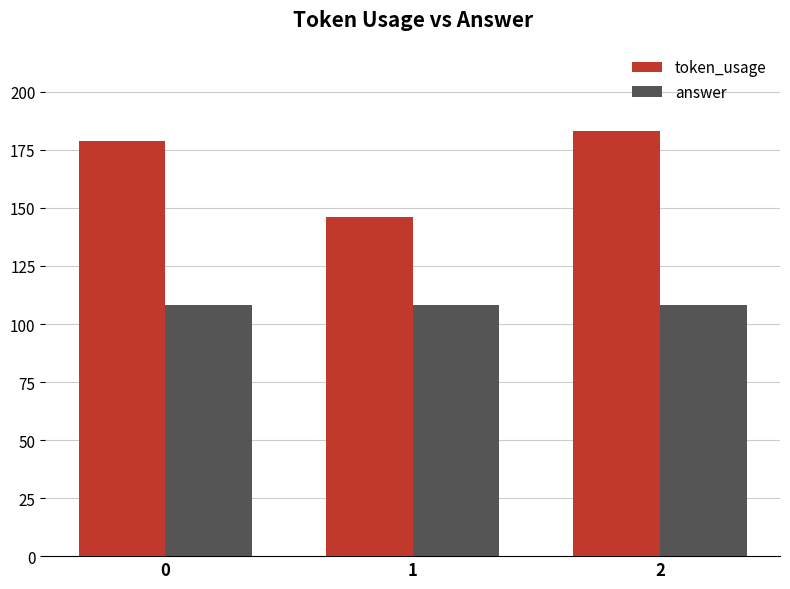

How many bars are there in each group?

2